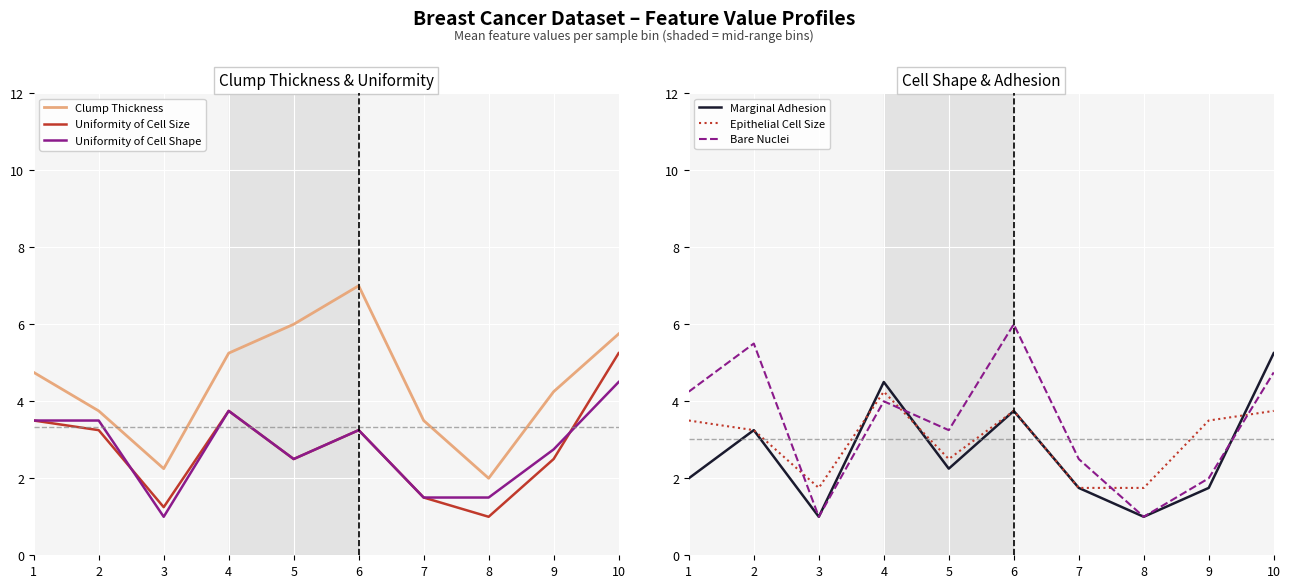

Count the number of data series in this chart.

6